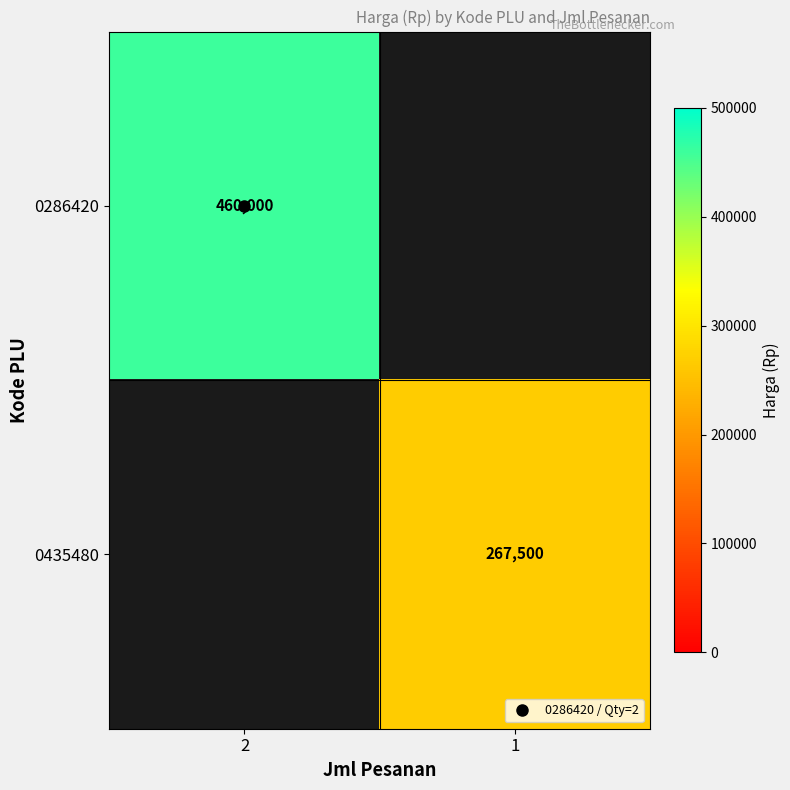

List the series in order of their overall mean, lowest first.

0286420, 0435480